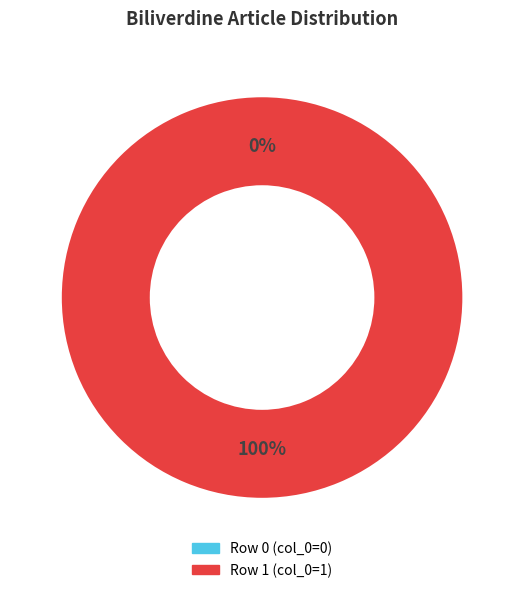

How many segments does this pie chart have?

2